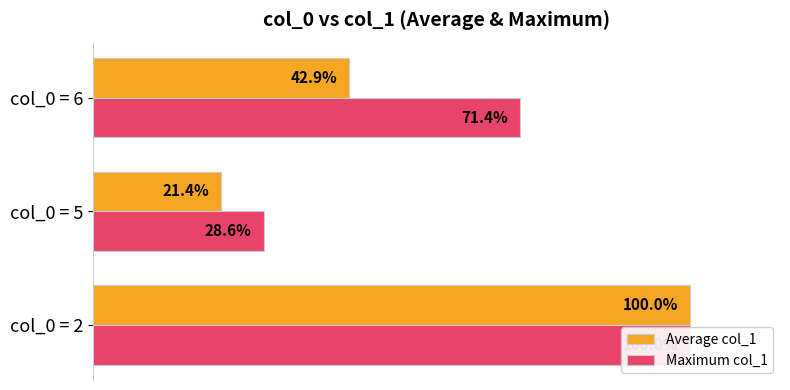

Rank the series at col_0 = 2 from highest to lowest value.

Average col_1, Maximum col_1